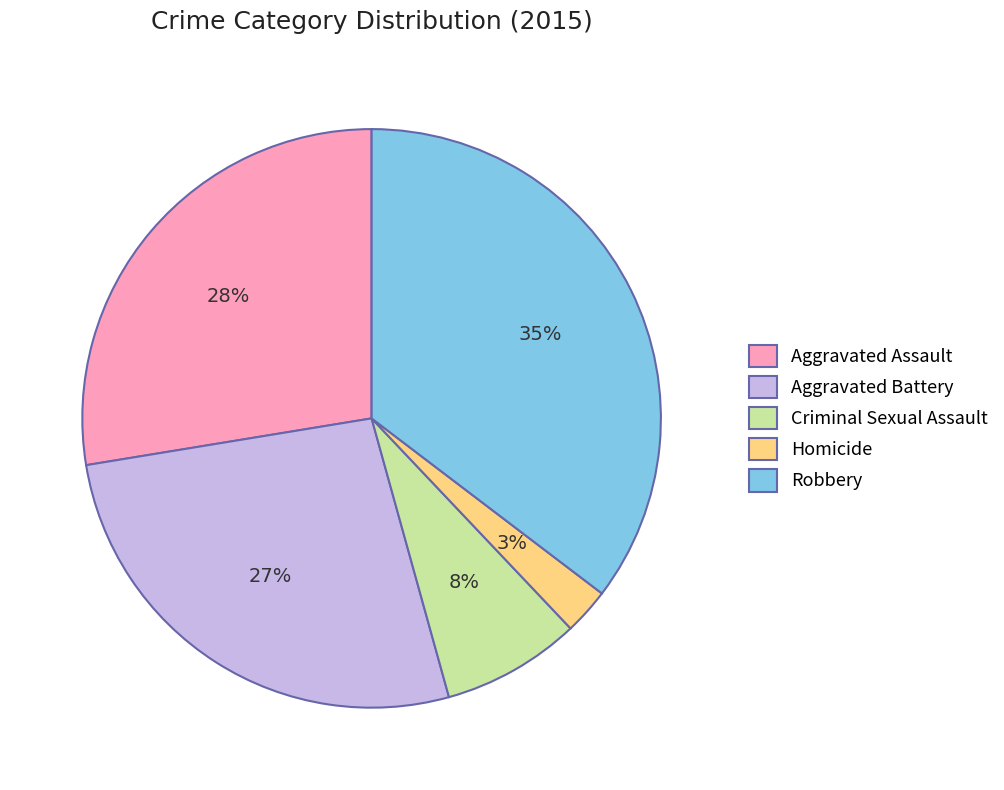

Is Homicide the majority of the pie?

No